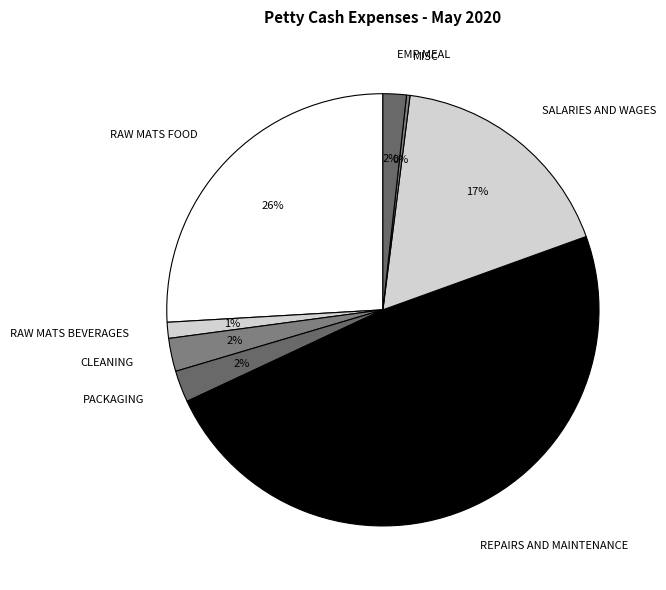

Which has a higher value, CLEANING or RAW MATS BEVERAGES?

CLEANING